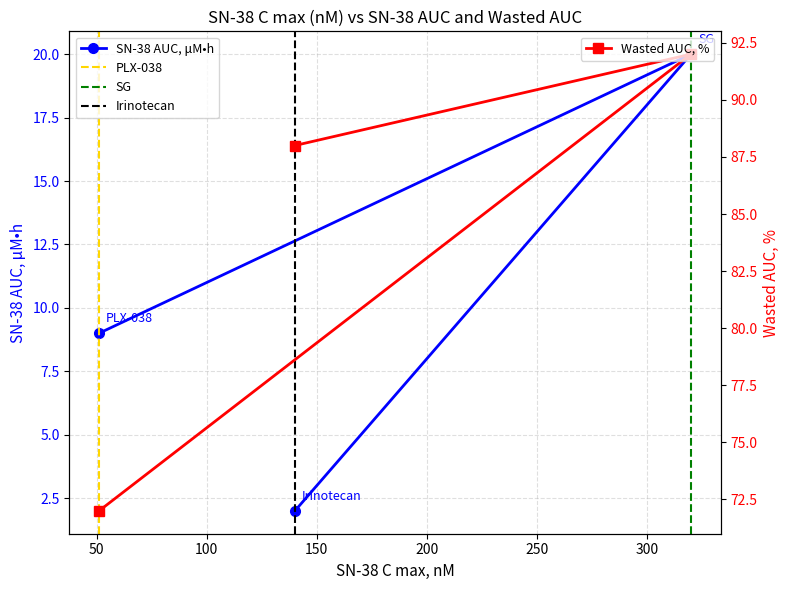

What value does the Wasted AUC, % series have at SG, to the nearest 10?

90